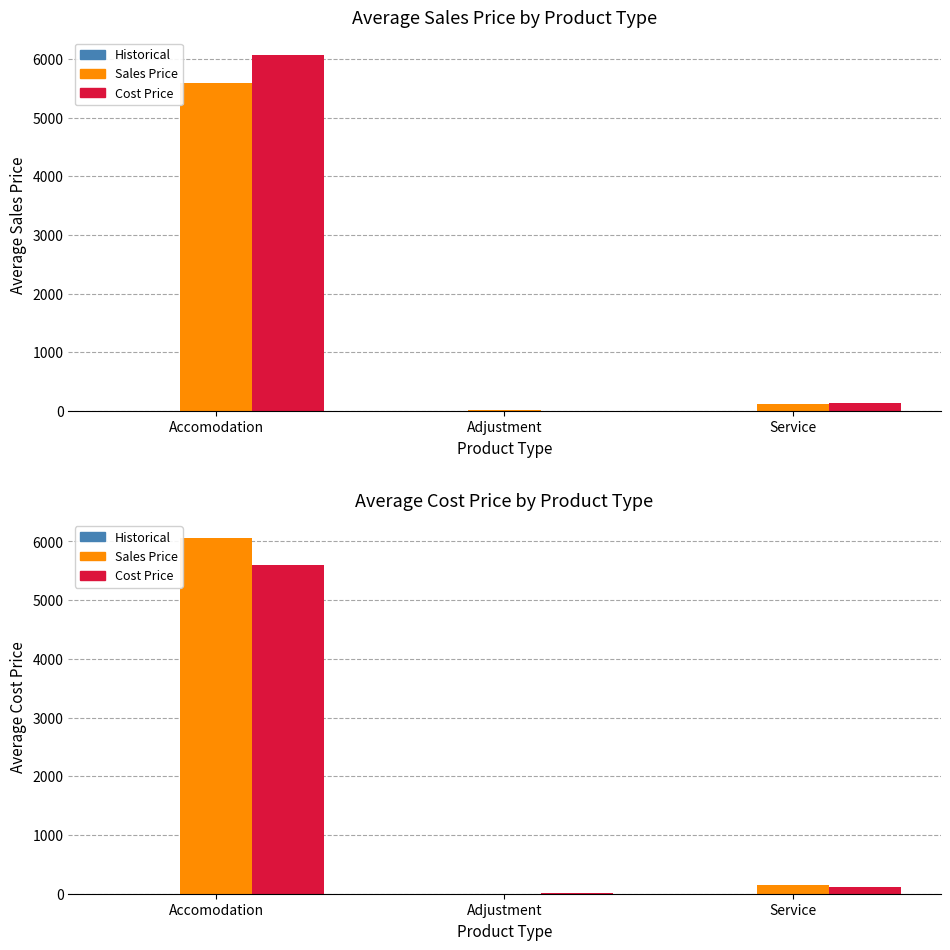

Reading left to right, extract all data points from this chart.

Historical (Sales): Accomodation=0.0	Adjustment=0.0	Service=0.0
Sales Price: Accomodation=6062.8	Adjustment=0.0	Service=145.8
Cost Price: Accomodation=5590.7	Adjustment=15.2	Service=122.5